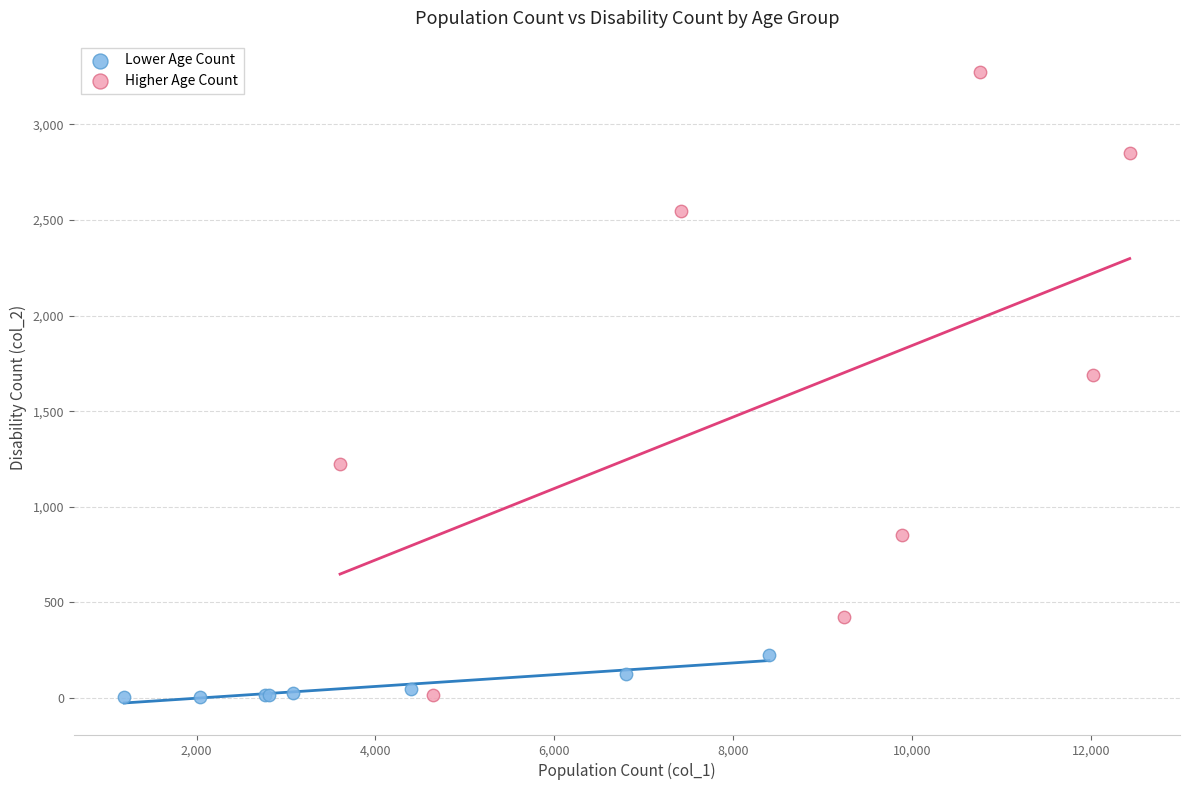

Which series has the widest spread of Y values?

Higher Age Count